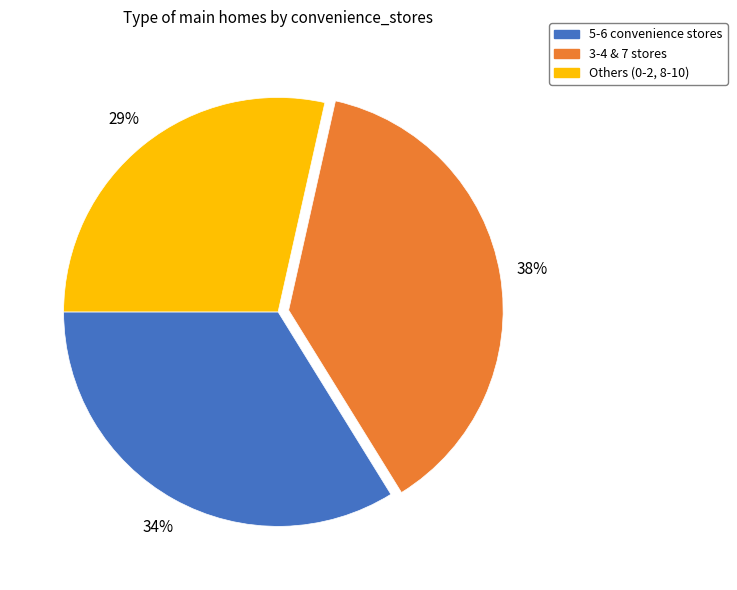

Does any single category account for the majority?

No